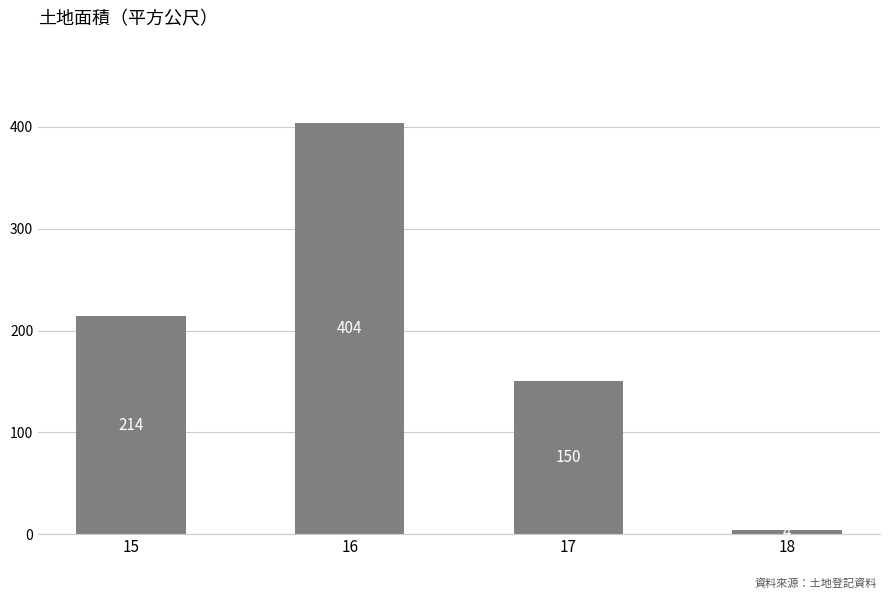

Between 15 and 17, which is larger?

15